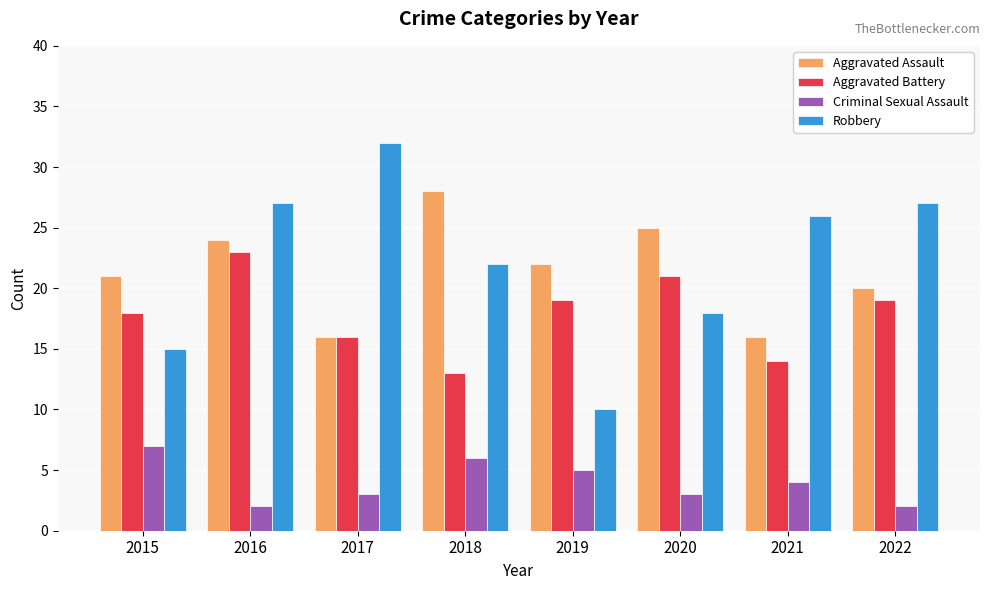

Is it true that Robbery equals 7 at 2020?

False